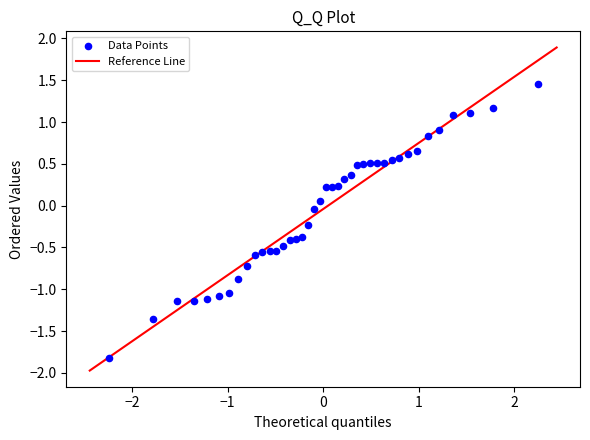

What is the range of Y values (max minus min)?

3.3